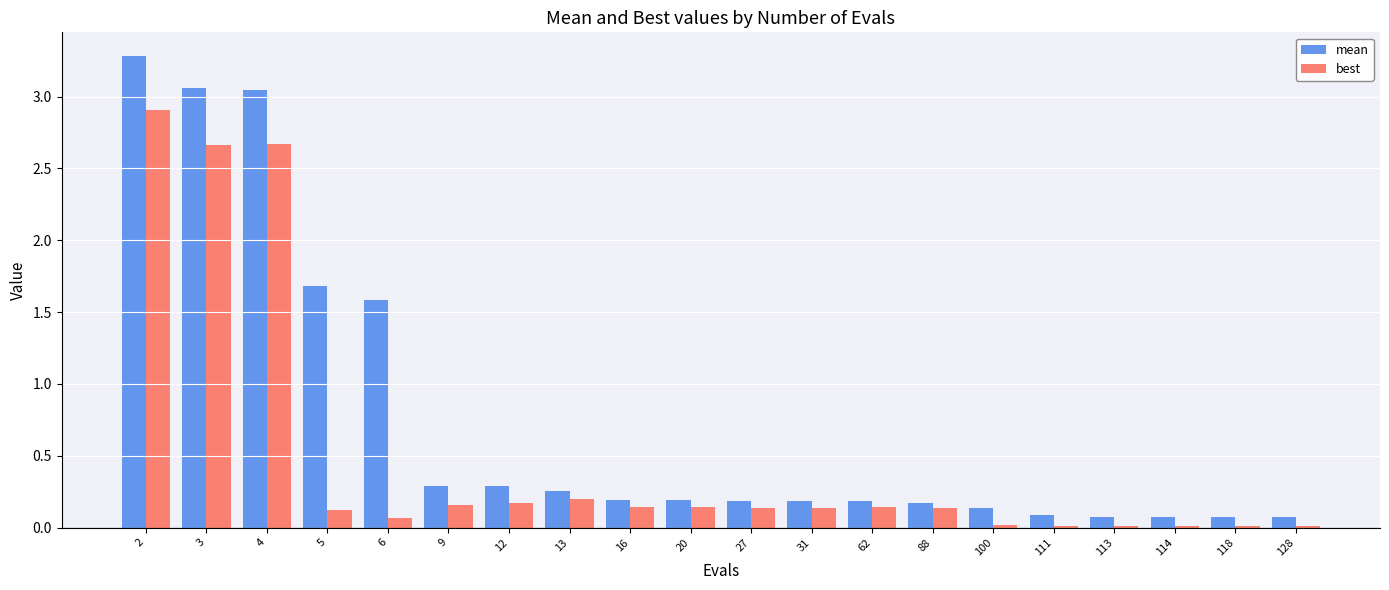

What is the maximum value shown in the chart?

3.3